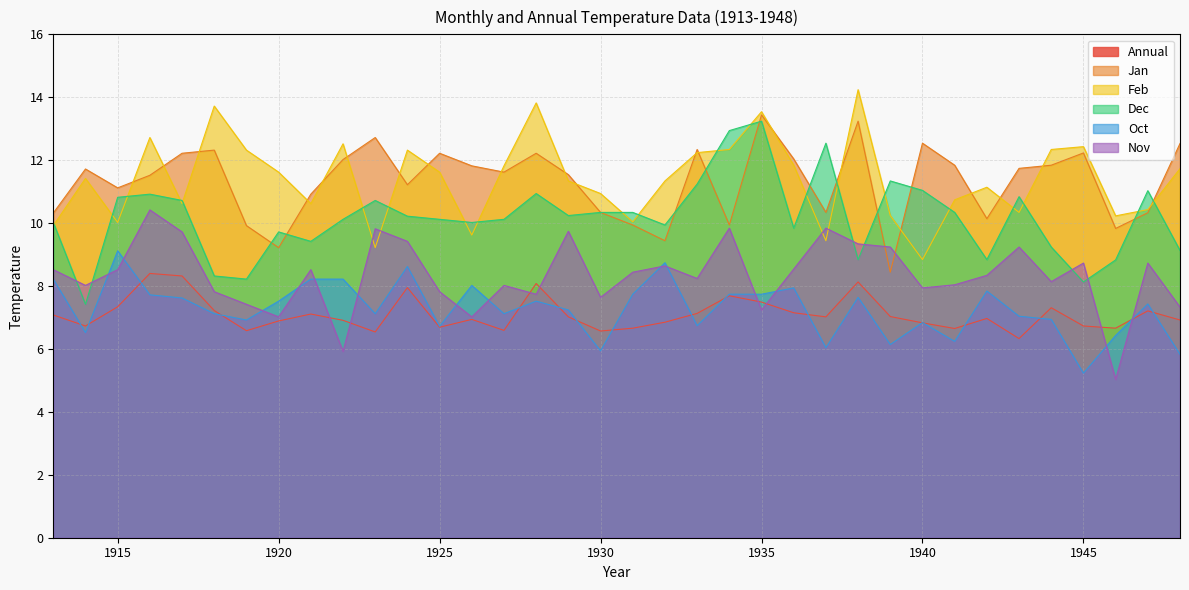

Where does the Jan series first go above 11?

1914